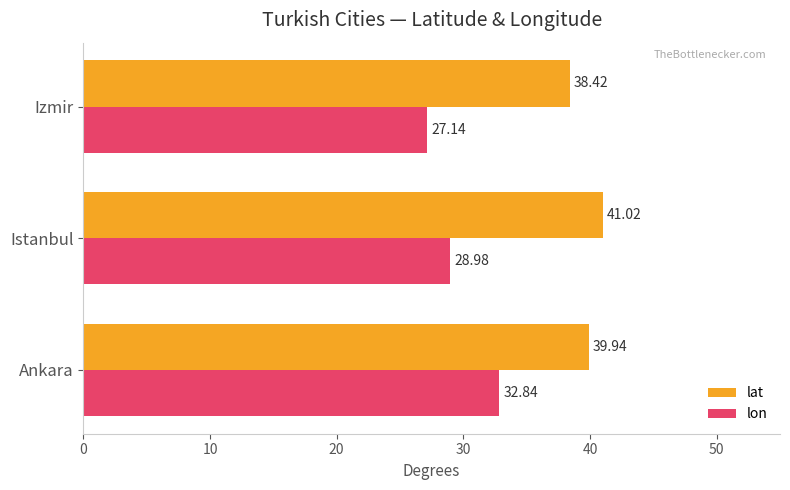

At how many categories does at least one series exceed 28?

3